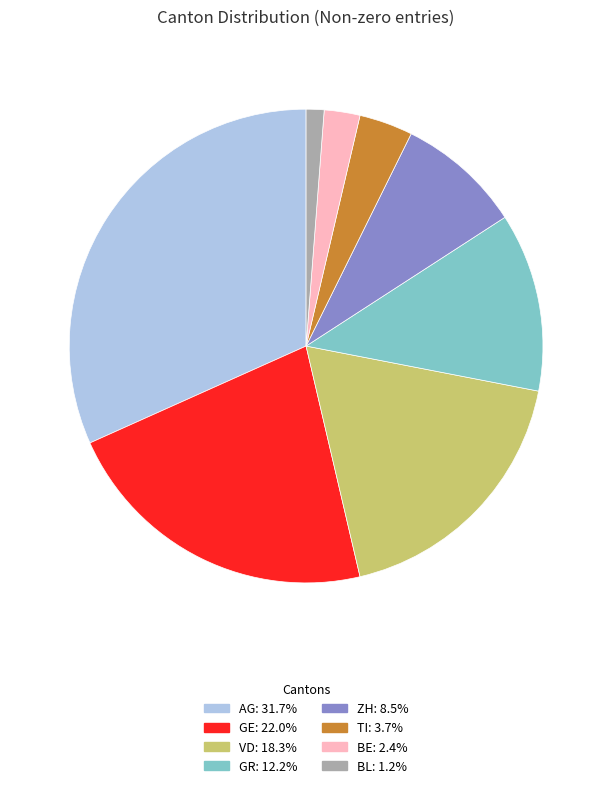

How many slices are in this pie chart?

8